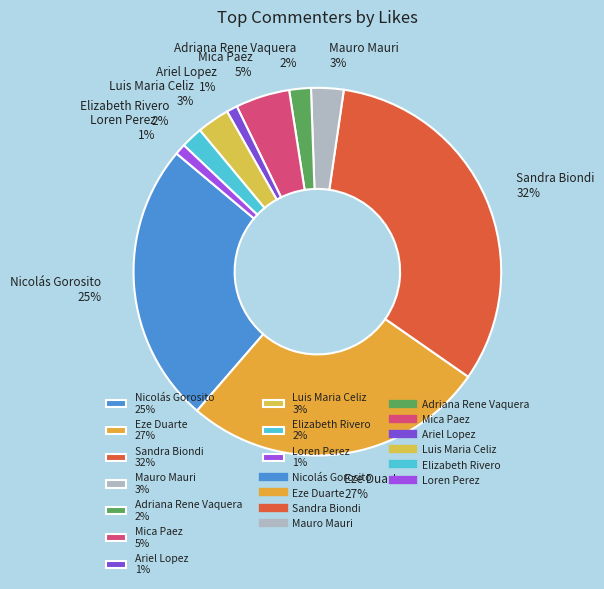

To the nearest percent, what percentage of the pie is Elizabeth Rivero?

2%